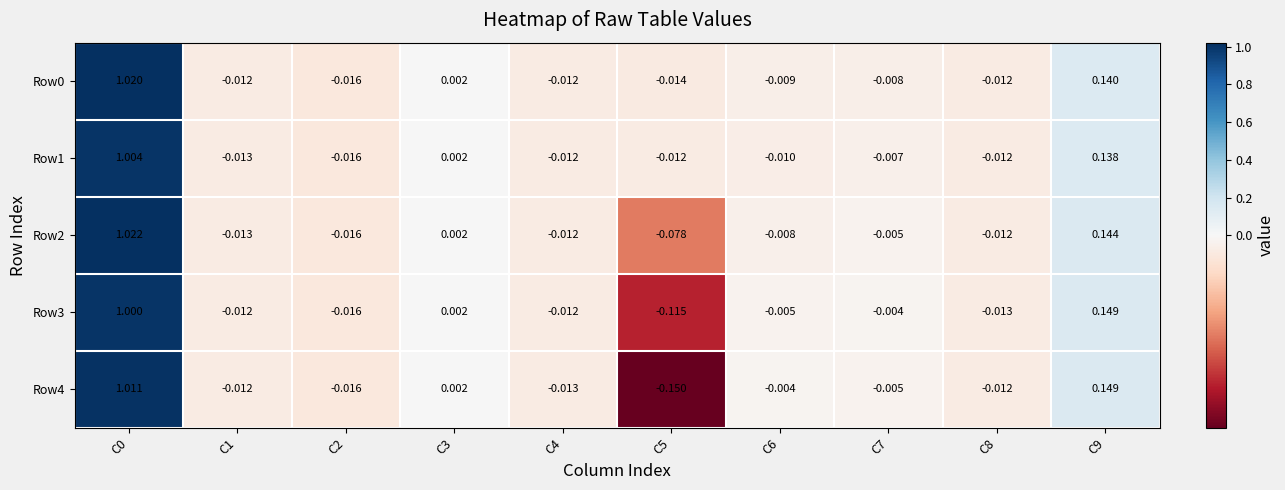

Is the value of Row3 at C5 greater than the value of Row1 at C4?

No